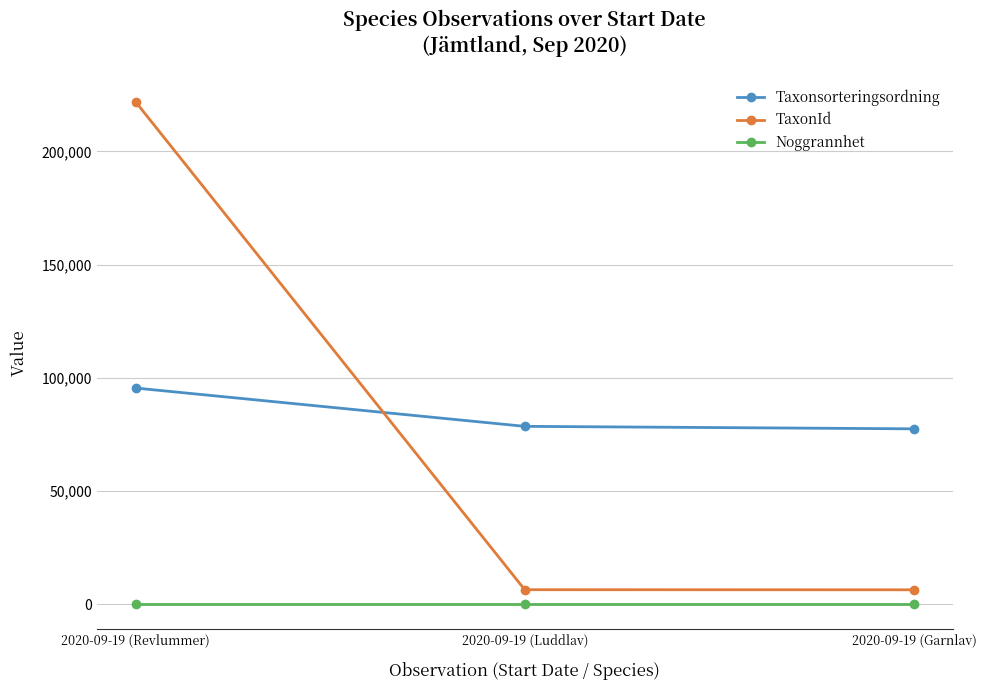

At 2020-09-19 (Revlummer), list the series in order from smallest to largest.

Noggrannhet, Taxonsorteringsordning, TaxonId